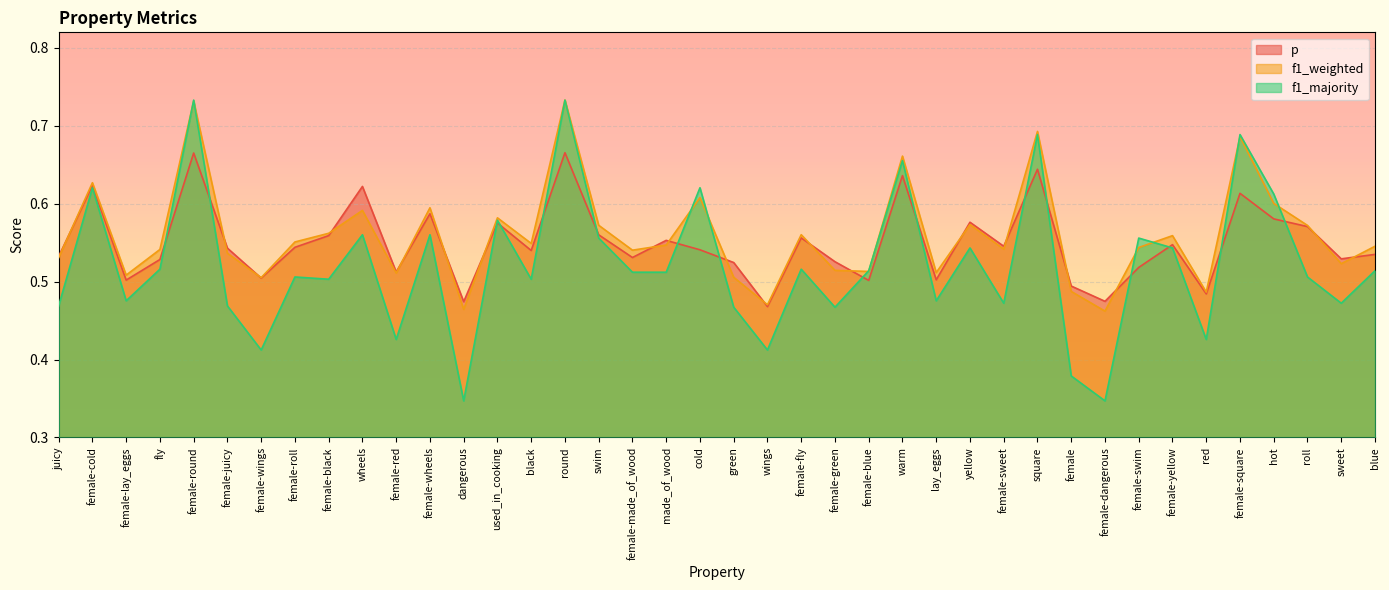

Rank the categories by f1_weighted value from highest to lowest.

round, female-round, square, female-square, warm, female-cold, cold, hot, female-wheels, wheels, used_in_cooking, yellow, swim, roll, female-black, female-fly, female-yellow, female-roll, black, made_of_wood, blue, female-swim, female-sweet, fly, female-made_of_wood, female-juicy, juicy, sweet, female-green, female-blue, lay_eggs, female-red, female-lay_eggs, green, female-wings, female, red, wings, dangerous, female-dangerous